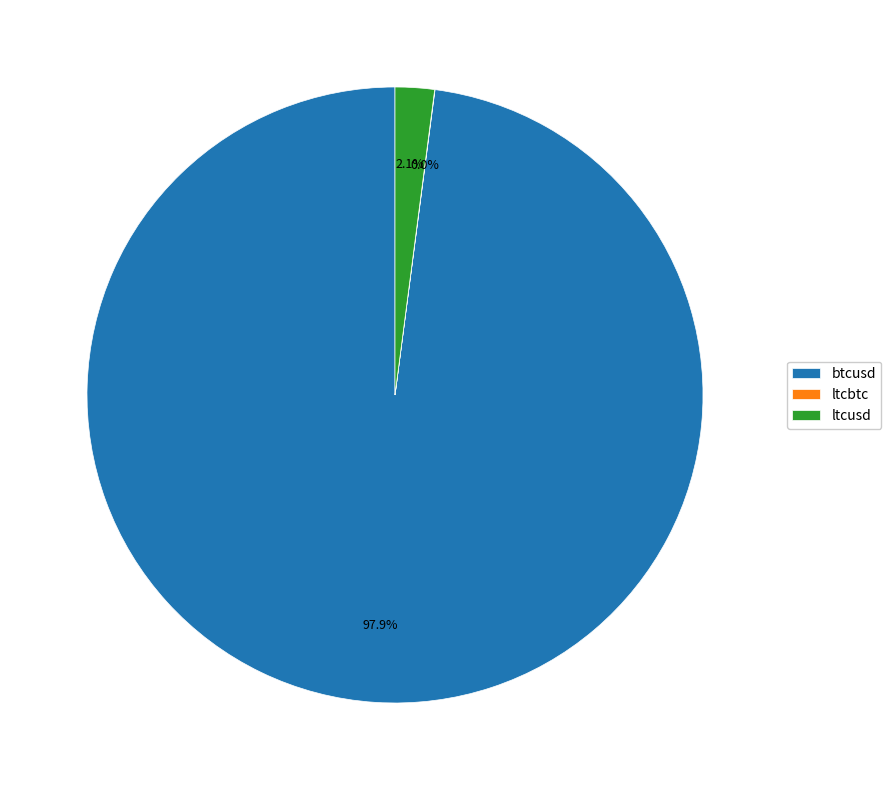

Which slice represents more than half of the pie?

btcusd